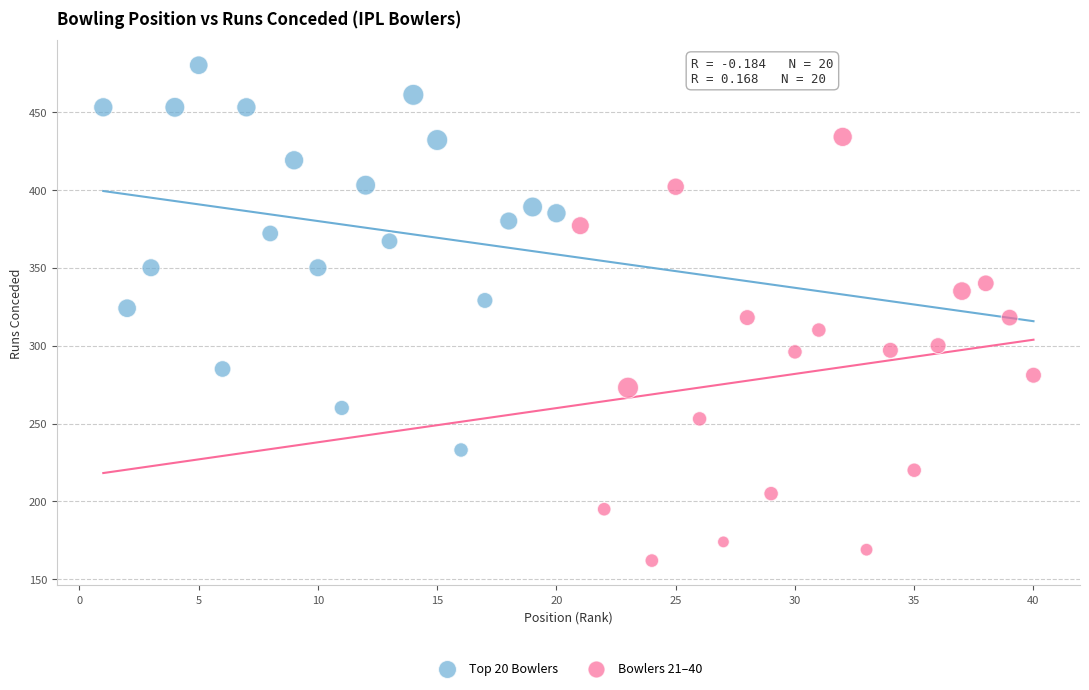

Which series contains the highest Y value?

Top 20 Bowlers